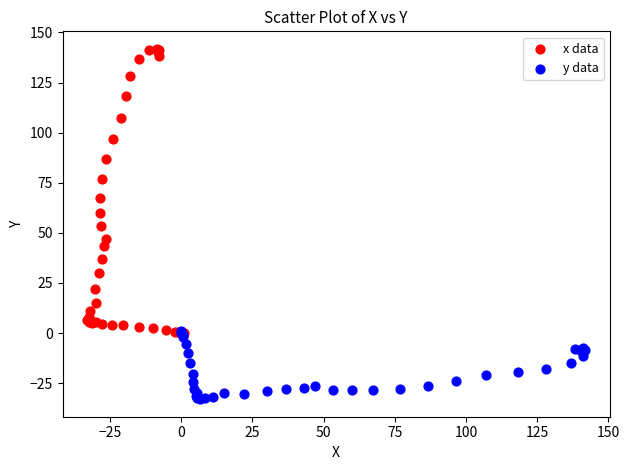

Which series reaches the minimum Y coordinate?

y data